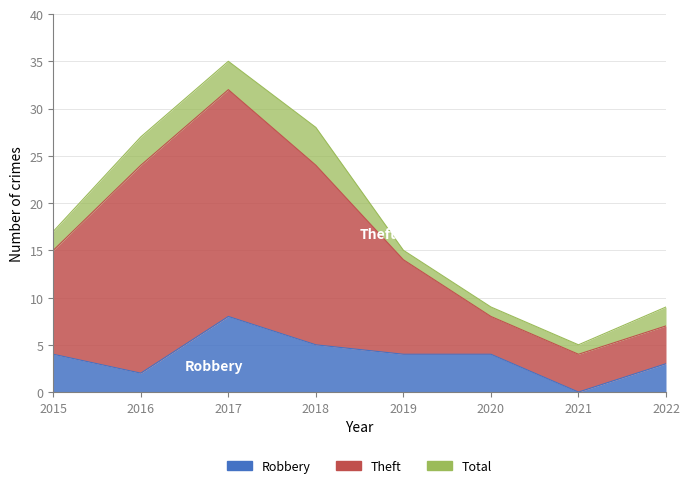

Between 2018 and 2022, which is larger?

2018